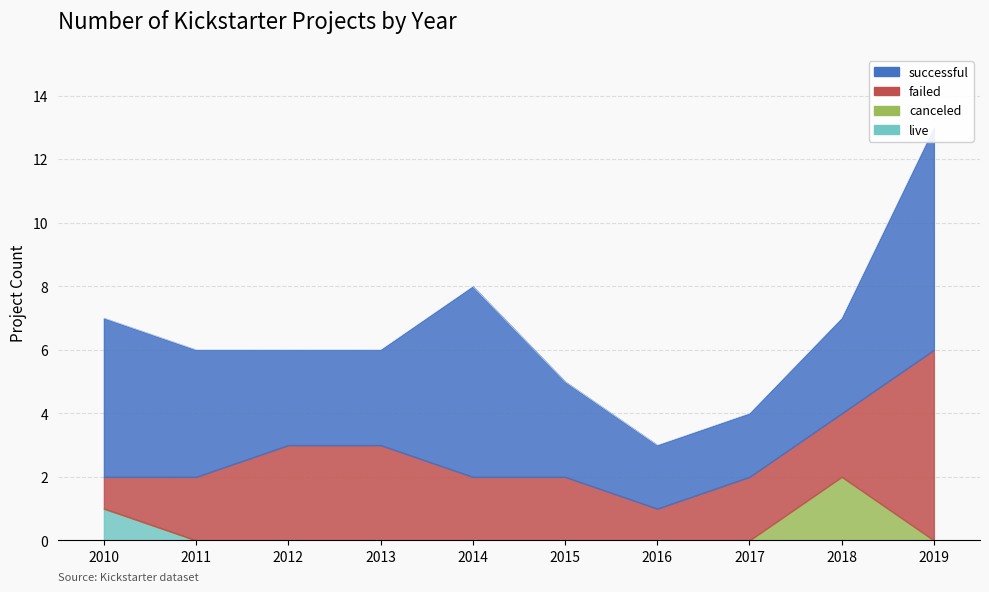

Is it true that canceled equals -1 at 2013?

False